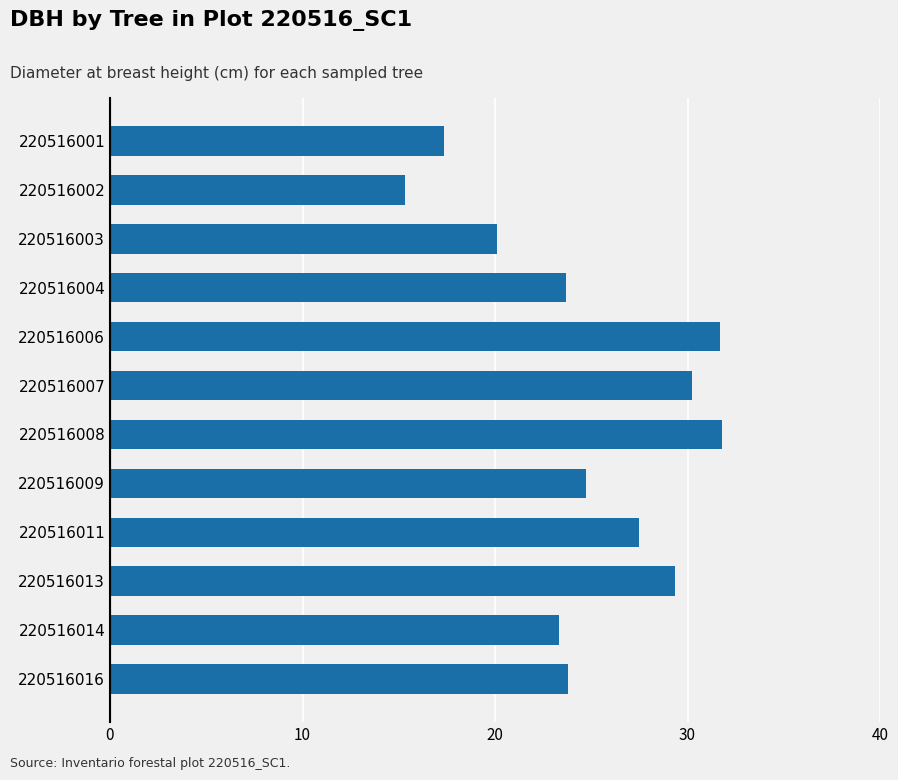

What is the value of the 7th bar from the top?

31.8